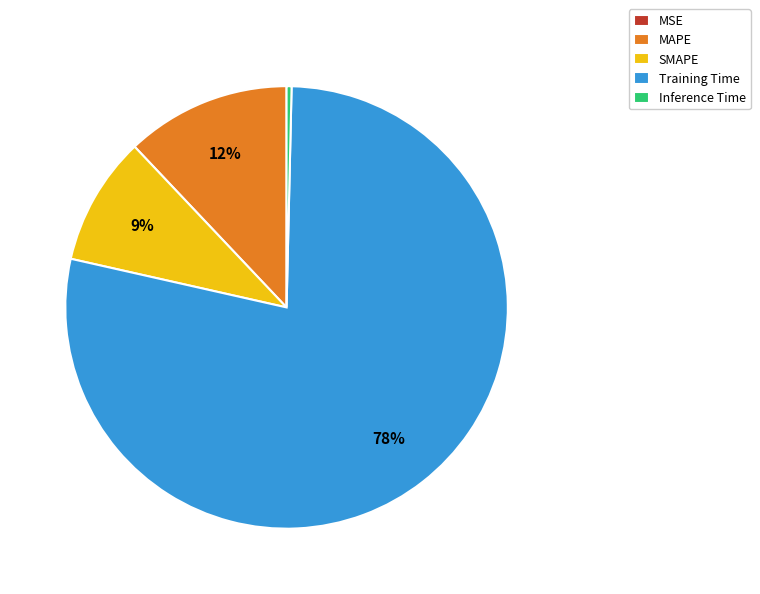

Approximately how many times larger is the value at MAPE compared to Training Time?

0.2